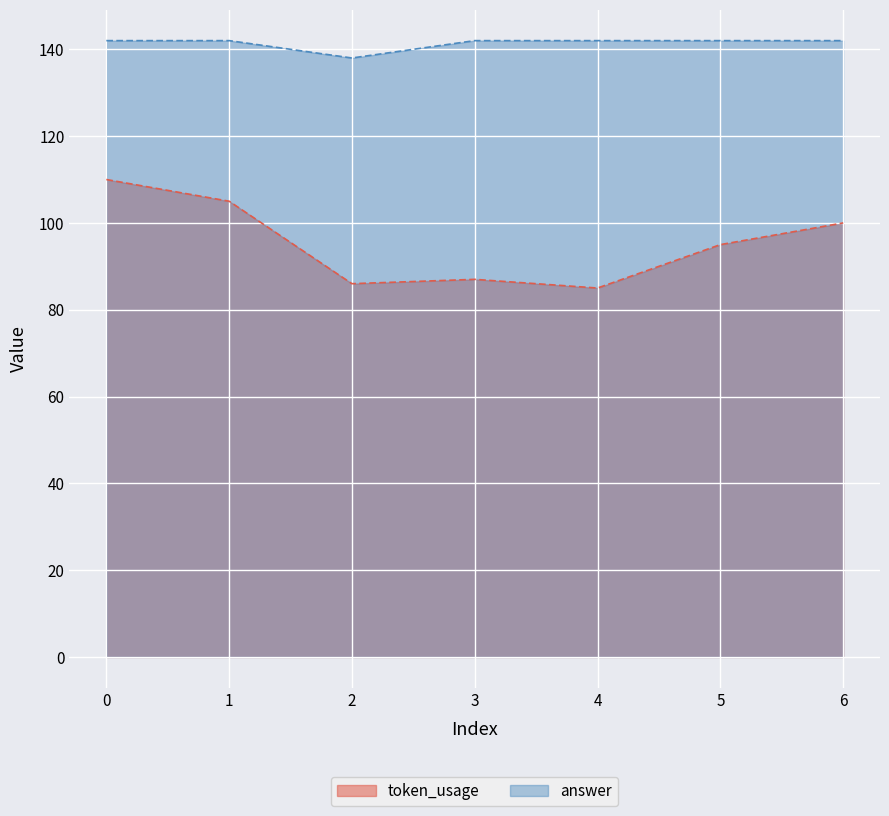

What is the lowest value of the answer series?

138